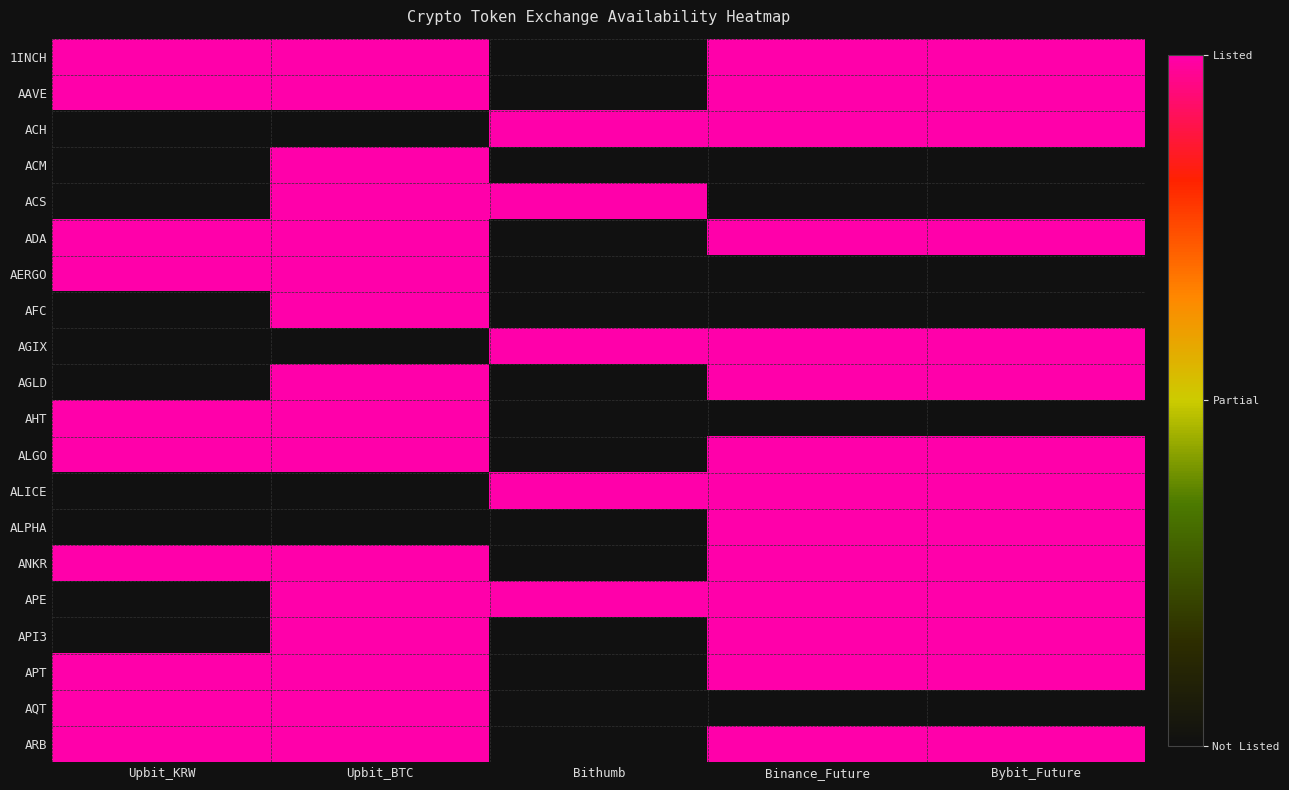

Reading left to right, transcribe all the data shown in this chart.

1INCH: Upbit_KRW=1	Upbit_BTC=1	Bithumb=0	Binance_Future=1	Bybit_Future=1
AAVE: Upbit_KRW=1	Upbit_BTC=1	Bithumb=0	Binance_Future=1	Bybit_Future=1
ACH: Upbit_KRW=0	Upbit_BTC=0	Bithumb=1	Binance_Future=1	Bybit_Future=1
ACM: Upbit_KRW=0	Upbit_BTC=1	Bithumb=0	Binance_Future=0	Bybit_Future=0
ACS: Upbit_KRW=0	Upbit_BTC=1	Bithumb=1	Binance_Future=0	Bybit_Future=0
ADA: Upbit_KRW=1	Upbit_BTC=1	Bithumb=0	Binance_Future=1	Bybit_Future=1
AERGO: Upbit_KRW=1	Upbit_BTC=1	Bithumb=0	Binance_Future=0	Bybit_Future=0
AFC: Upbit_KRW=0	Upbit_BTC=1	Bithumb=0	Binance_Future=0	Bybit_Future=0
AGIX: Upbit_KRW=0	Upbit_BTC=0	Bithumb=1	Binance_Future=1	Bybit_Future=1
AGLD: Upbit_KRW=0	Upbit_BTC=1	Bithumb=0	Binance_Future=1	Bybit_Future=1
AHT: Upbit_KRW=1	Upbit_BTC=1	Bithumb=0	Binance_Future=0	Bybit_Future=0
ALGO: Upbit_KRW=1	Upbit_BTC=1	Bithumb=0	Binance_Future=1	Bybit_Future=1
ALICE: Upbit_KRW=0	Upbit_BTC=0	Bithumb=1	Binance_Future=1	Bybit_Future=1
ALPHA: Upbit_KRW=0	Upbit_BTC=0	Bithumb=0	Binance_Future=1	Bybit_Future=1
ANKR: Upbit_KRW=1	Upbit_BTC=1	Bithumb=0	Binance_Future=1	Bybit_Future=1
APE: Upbit_KRW=0	Upbit_BTC=1	Bithumb=1	Binance_Future=1	Bybit_Future=1
API3: Upbit_KRW=0	Upbit_BTC=1	Bithumb=0	Binance_Future=1	Bybit_Future=1
APT: Upbit_KRW=1	Upbit_BTC=1	Bithumb=0	Binance_Future=1	Bybit_Future=1
AQT: Upbit_KRW=1	Upbit_BTC=1	Bithumb=0	Binance_Future=0	Bybit_Future=0
ARB: Upbit_KRW=1	Upbit_BTC=1	Bithumb=0	Binance_Future=1	Bybit_Future=1